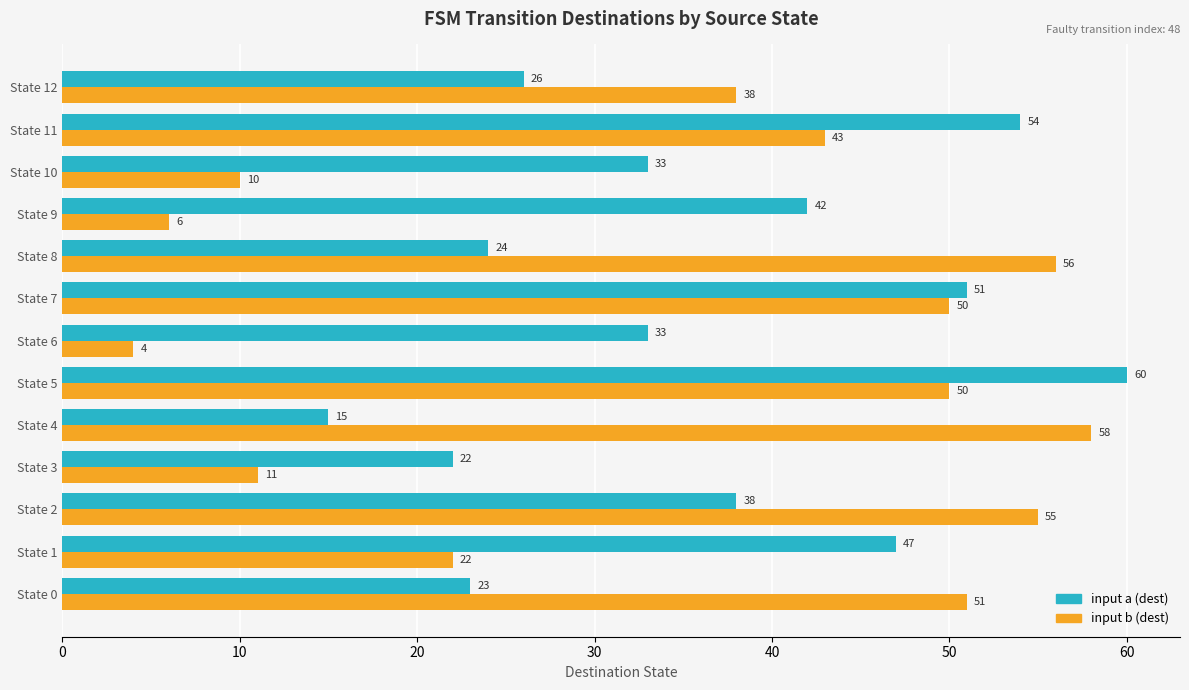

What is the spread (max minus min) of values at State 9?

36